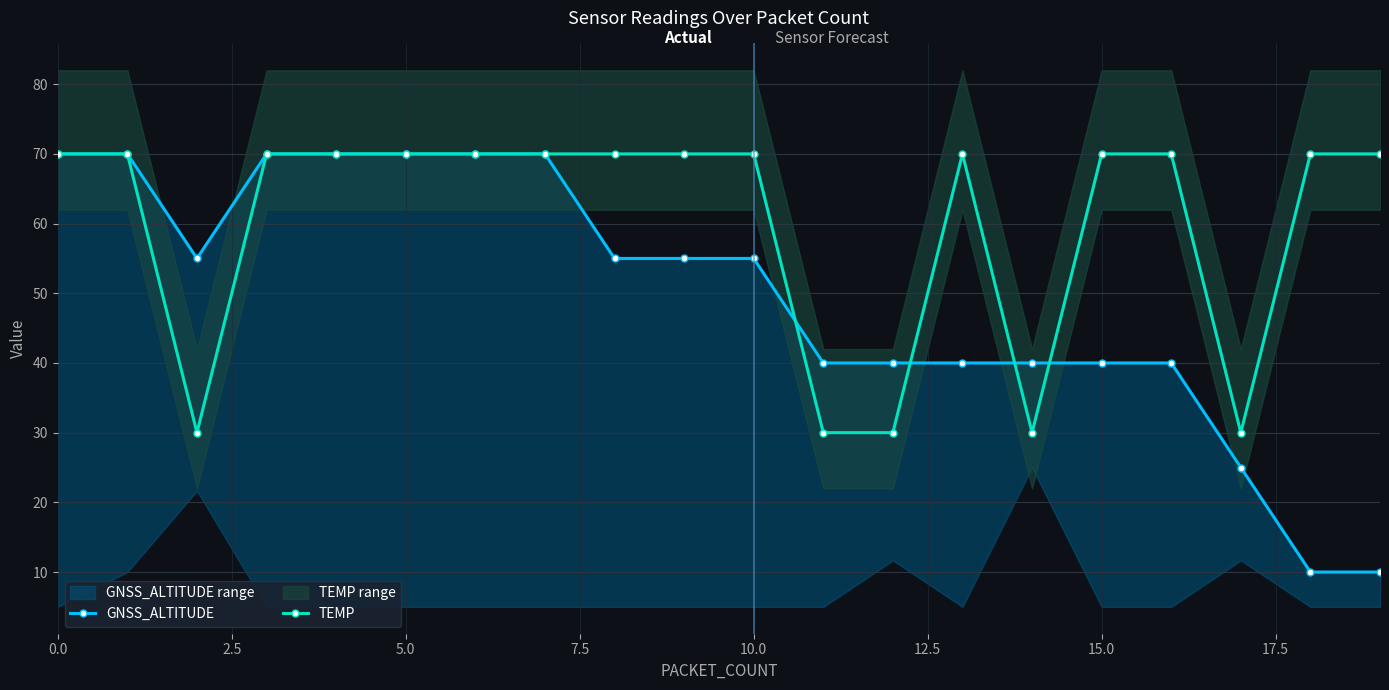

Rank the series by their average value, from highest to lowest.

TEMP, GNSS_ALTITUDE